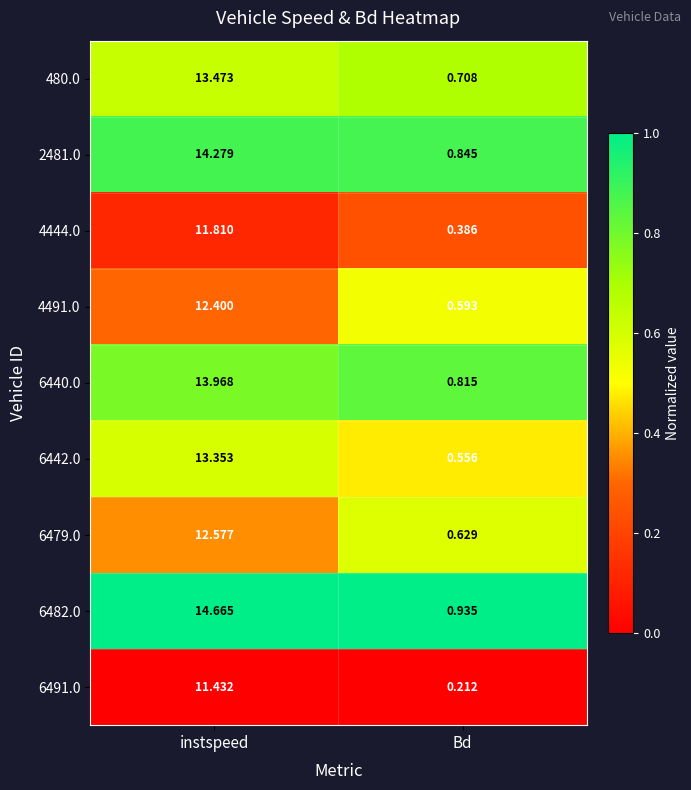

Is the value of 4444.0 at Bd greater than the value of 6440.0 at Bd?

No